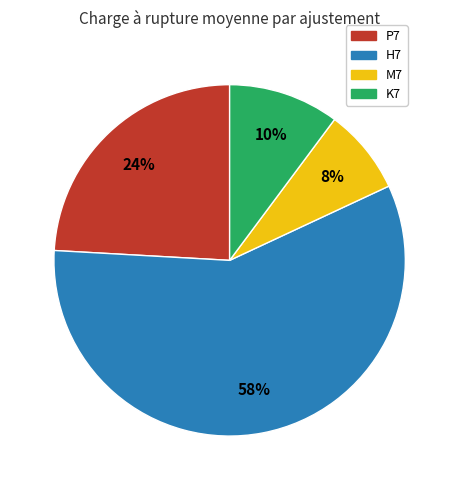

To the nearest percent, what percentage of the pie is M7?

8%